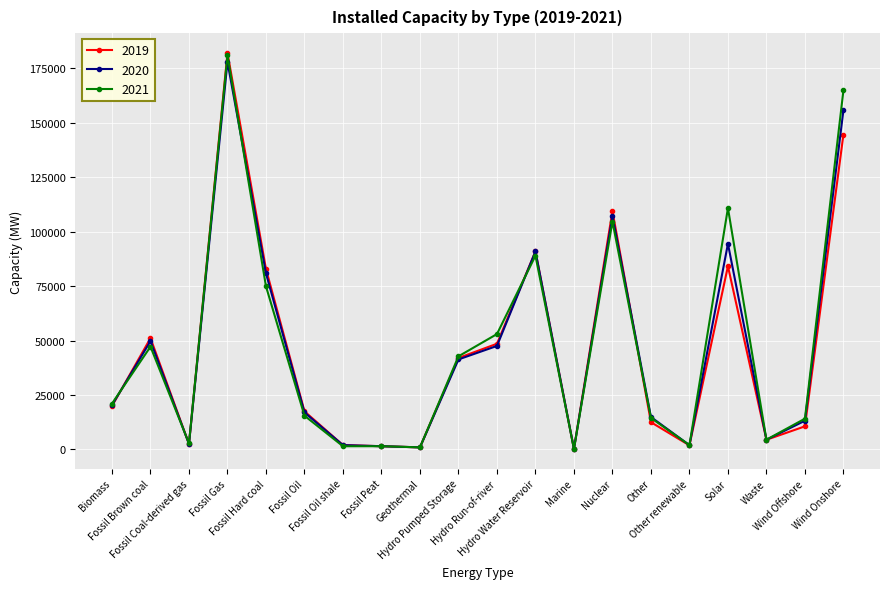

Which series has the largest range (max minus min)?

2019